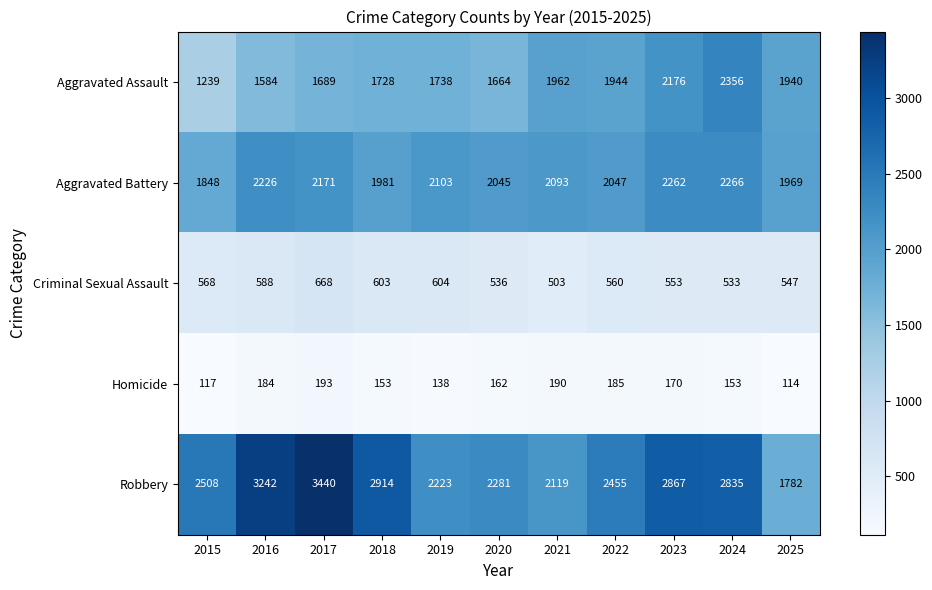

True or false: Criminal Sexual Assault has a value of 547 at 2025.

True